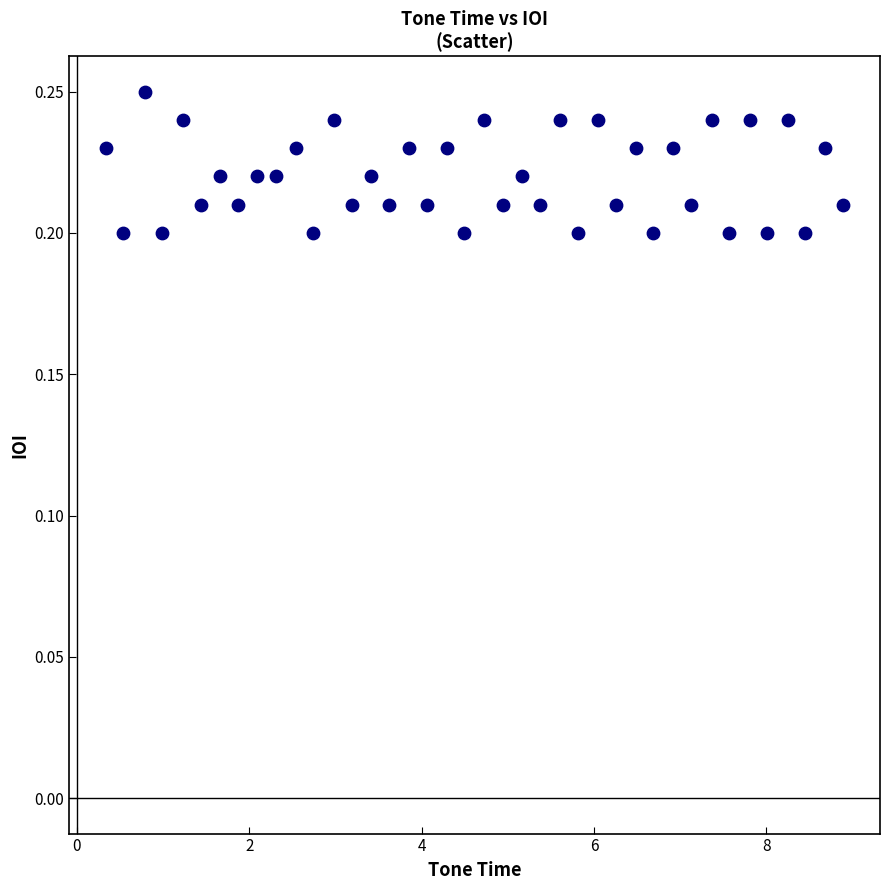

What is the range of X values (max minus min)?

8.6